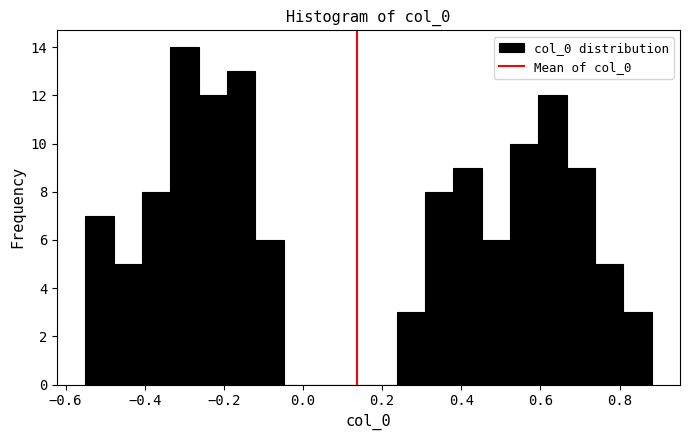

Around what value on the x-axis is the tallest bar? Give the approximate position of its centre, as read against the axis.

-0.30